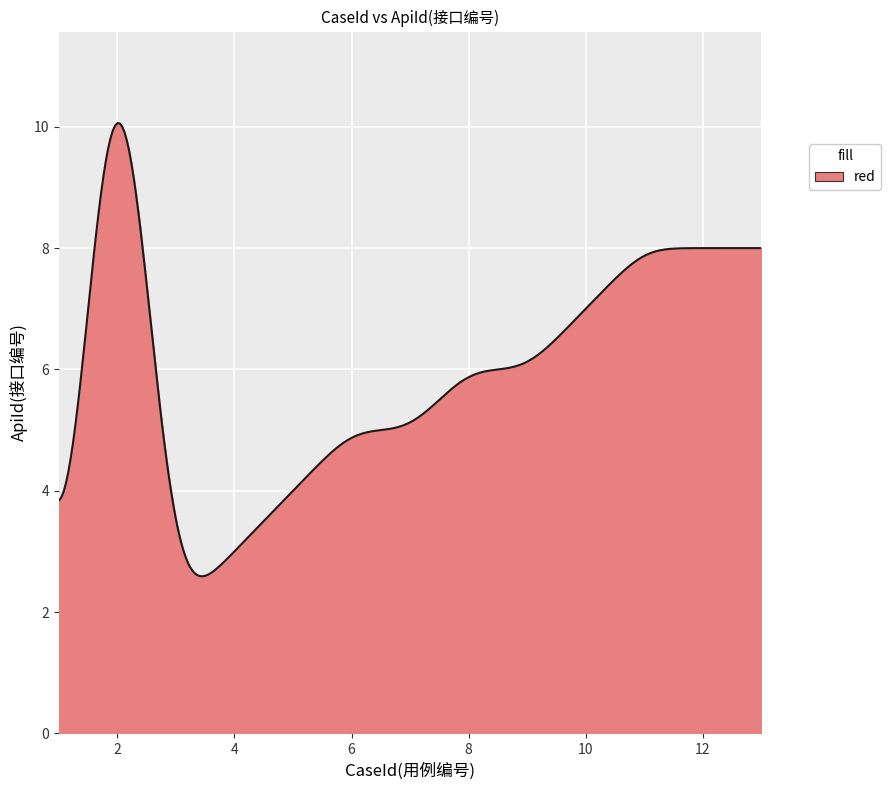

How many categories are shown in the chart?

300